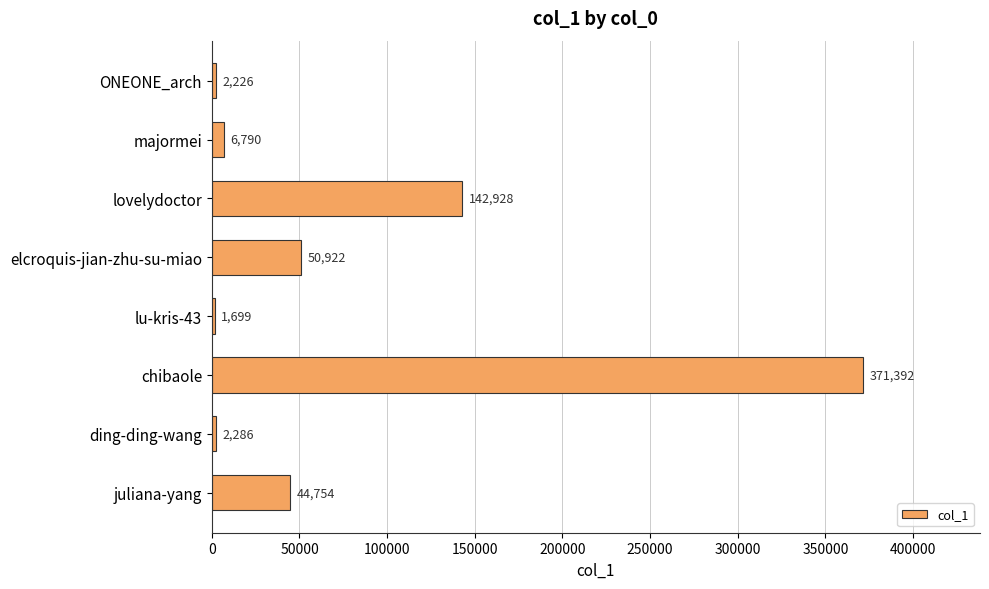

Where is the data nearest to the value 186545?

lovelydoctor